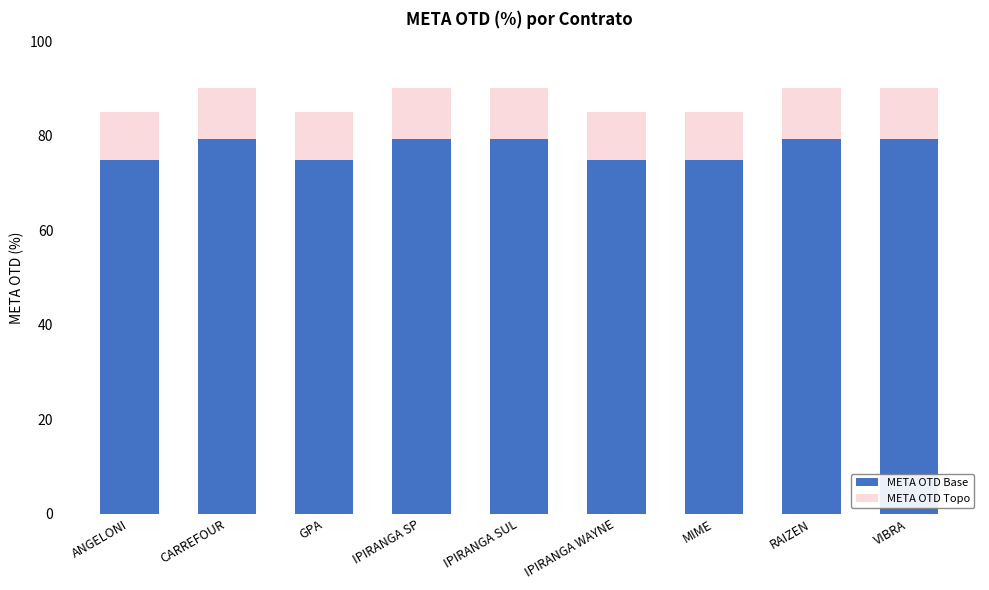

What is the total value across all series at IPIRANGA SP?

90.0